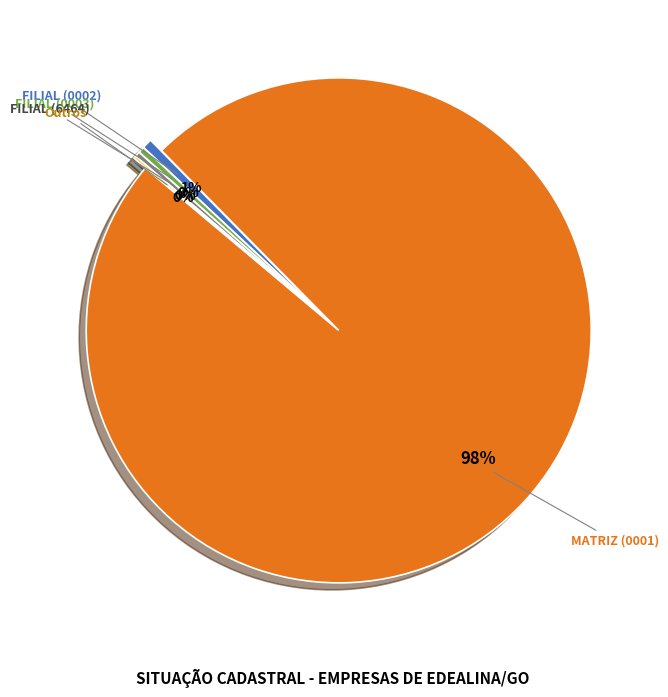

Is there any slice that represents more than half of the pie?

Yes